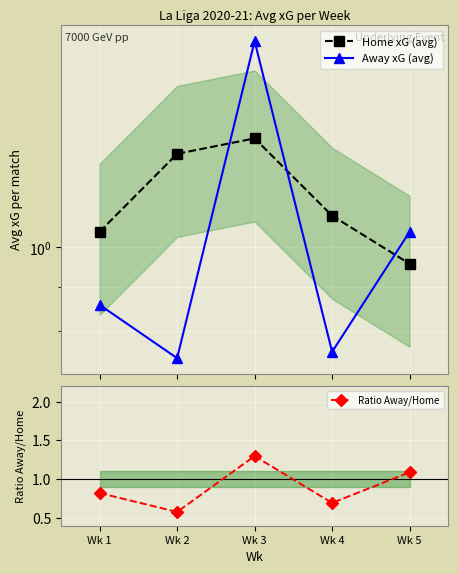

At which category is the sum across all series the highest?

Wk 3